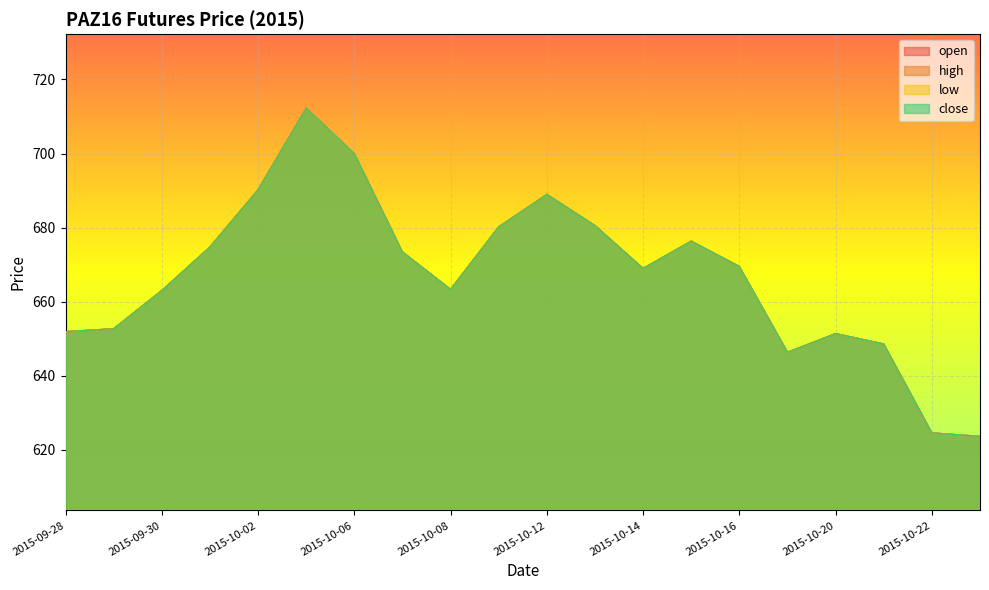

Where does the low series first go above 669?

2015-10-01